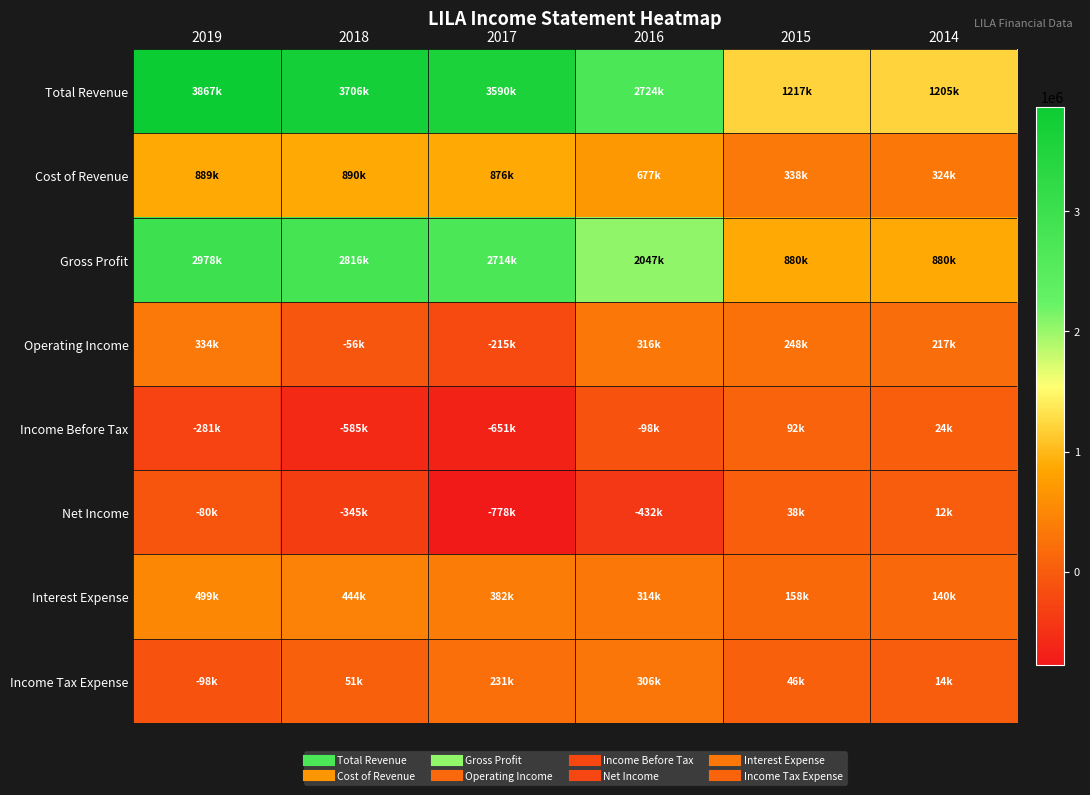

At 2014, list the series in order from smallest to largest.

Net Income, Income Tax Expense, Income Before Tax, Interest Expense, Operating Income, Cost of Revenue, Gross Profit, Total Revenue